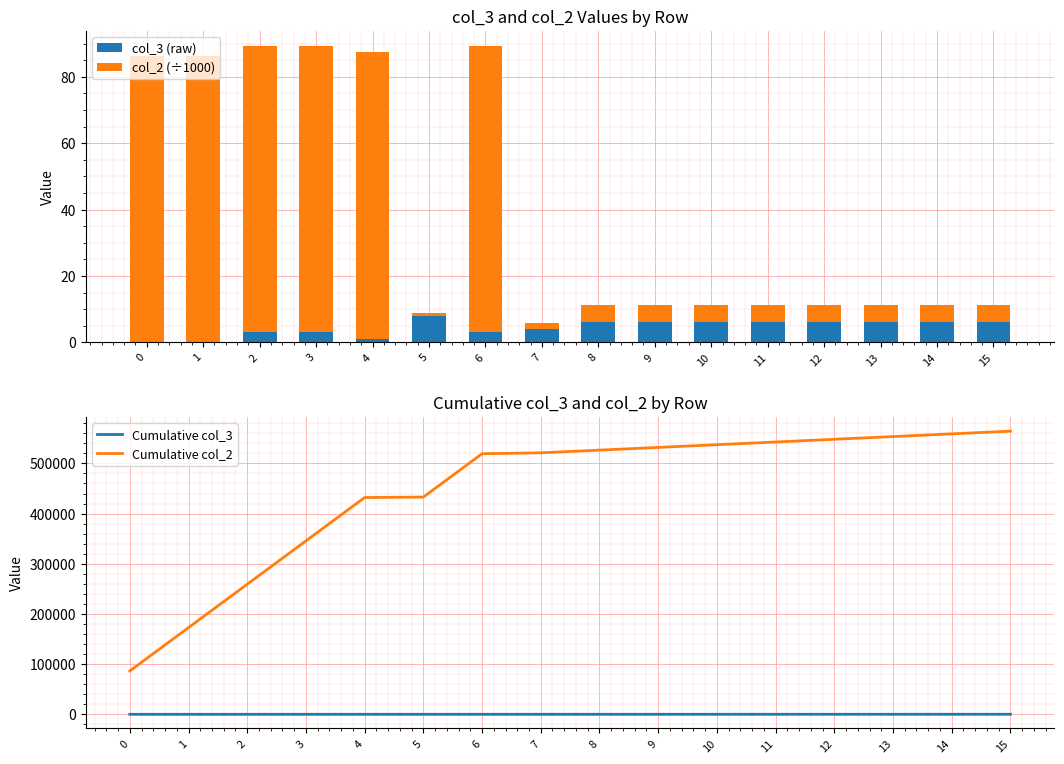

Count the number of categories in the chart.

16